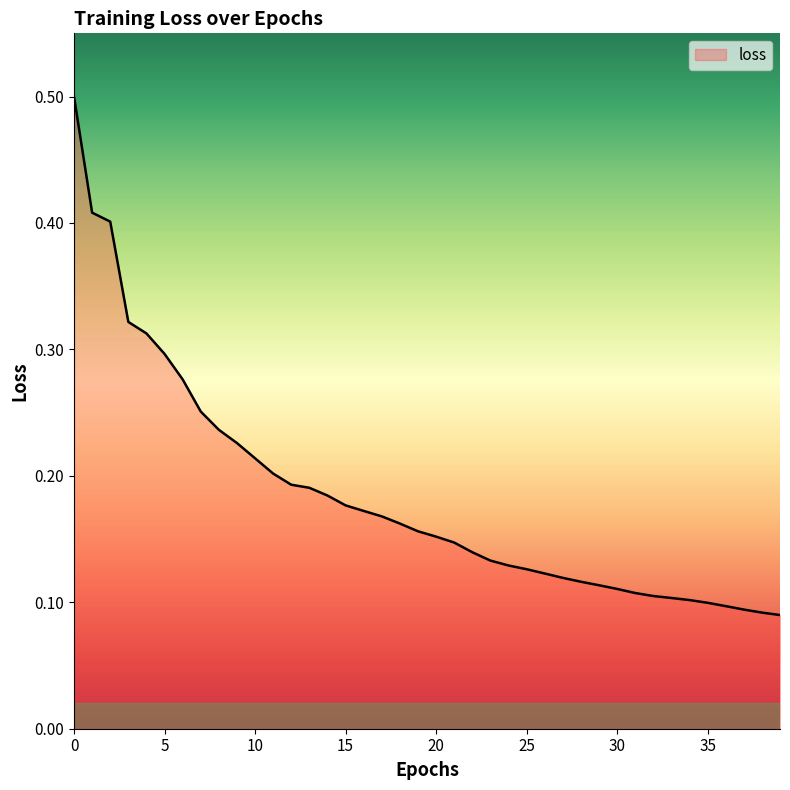

What is the maximum value shown in the chart?

0.5